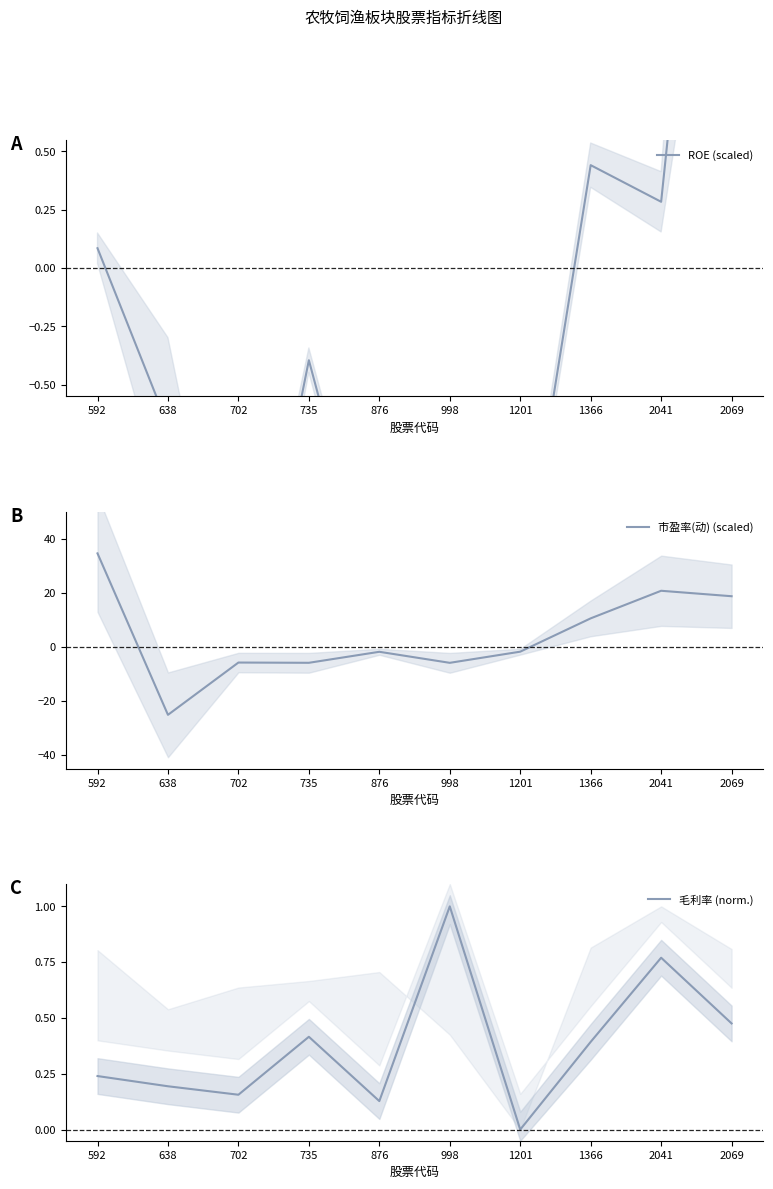

At which category does 市盈率(动) (scaled) reach its first local valley?

638